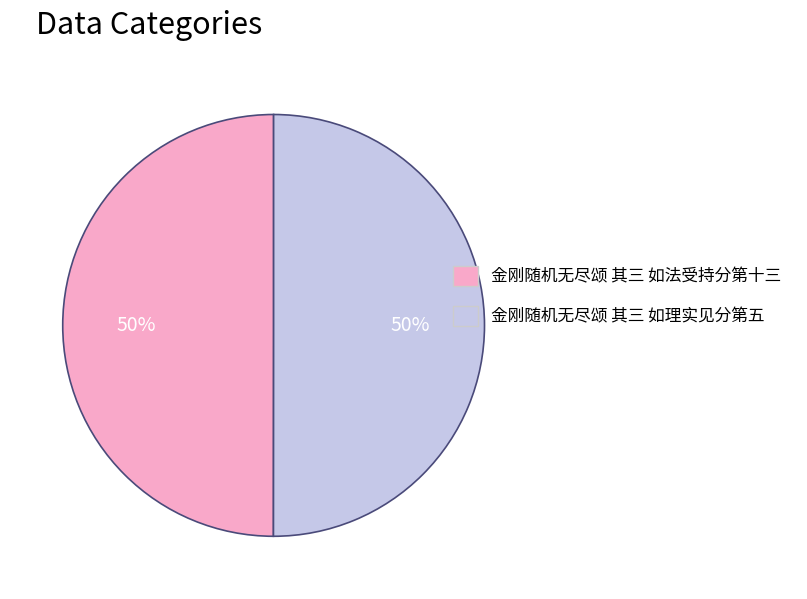

Combined, do 金刚随机无尽颂 其三 如法受持分第十三 and 金刚随机无尽颂 其三 如理实见分第五 account for over 50%?

Yes